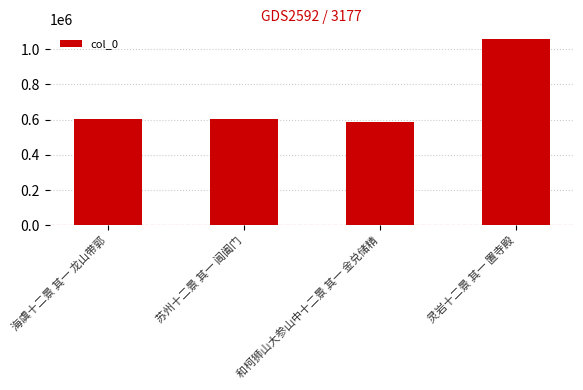

What is the difference between the second highest and second lowest values?

4181